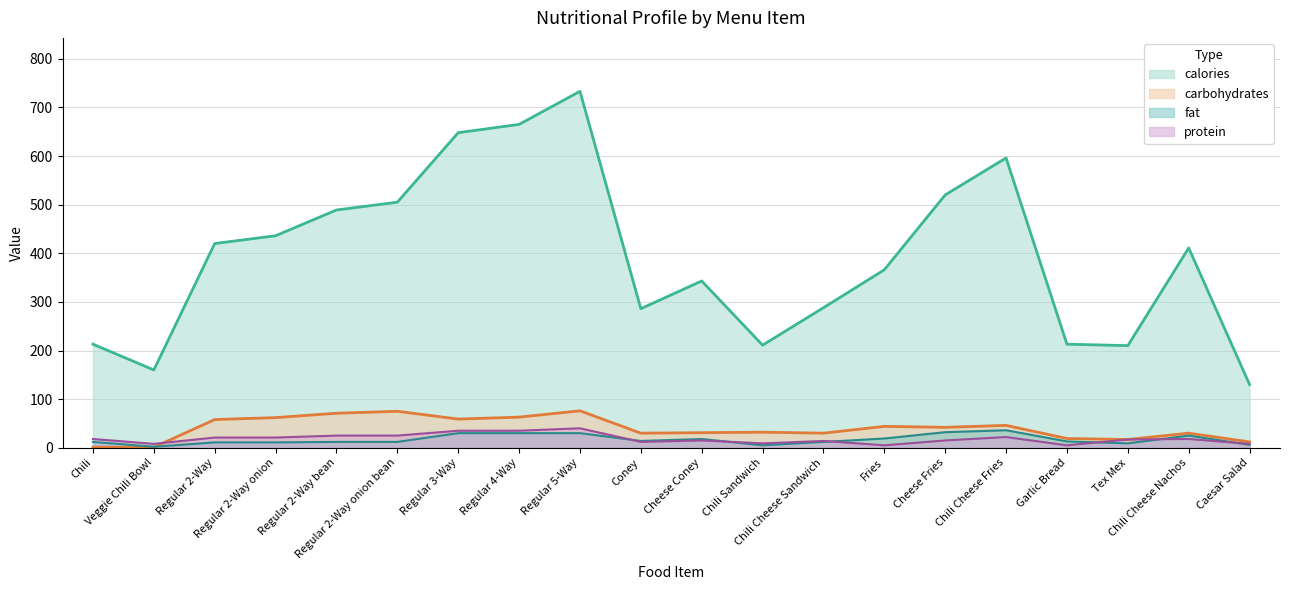

Reading right to left, what are all the values shown in this chart?

calories: 130	411	210	213	596	520	366	288	211	343	286	733	665	648	505	489	436	420	160	213
fat: 6	25	9	13	36	32	19	12	5	18	14	30	30	30	12	12	11	11	2	12
carbohydrates: 12	30	17	19	46	42	44	30	32	31	30	76	63	59	75	71	62	58	1	1
protein: 8	18	17	5	22	15	5	14	9	15	12	40	35	35	25	25	21	21	8	18